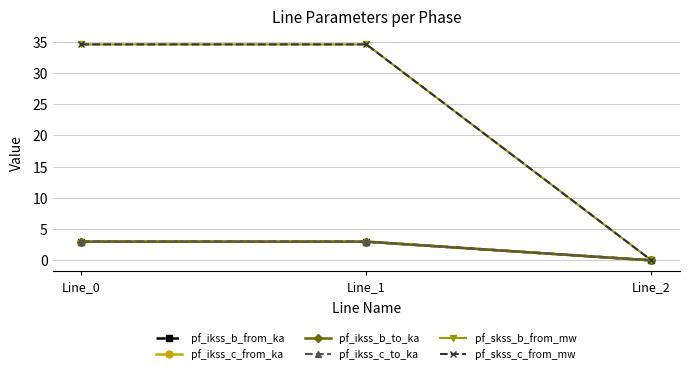

What is the total value across all series at Line_1?

81.2